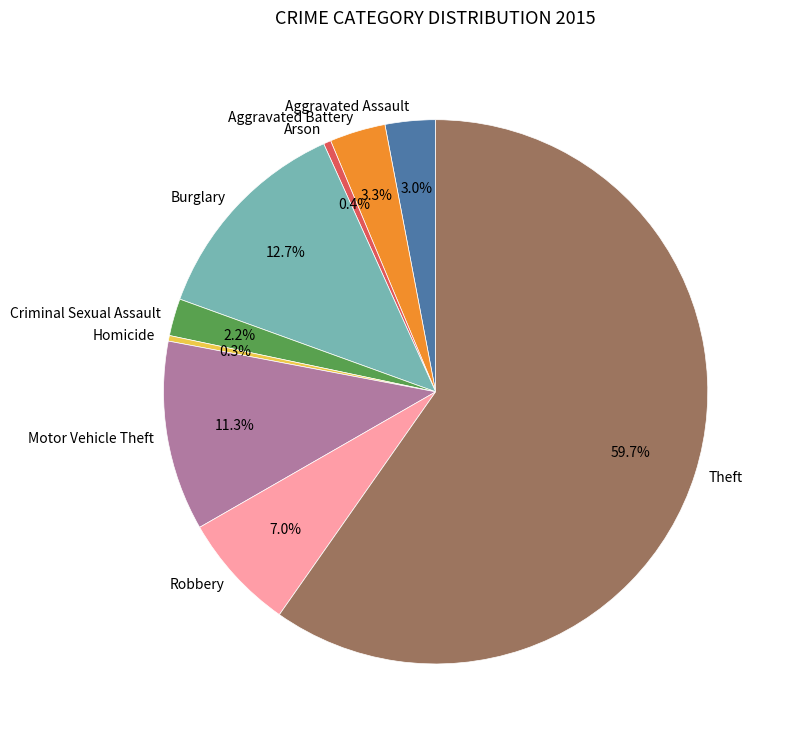

Which has a higher value, Burglary or Theft?

Theft